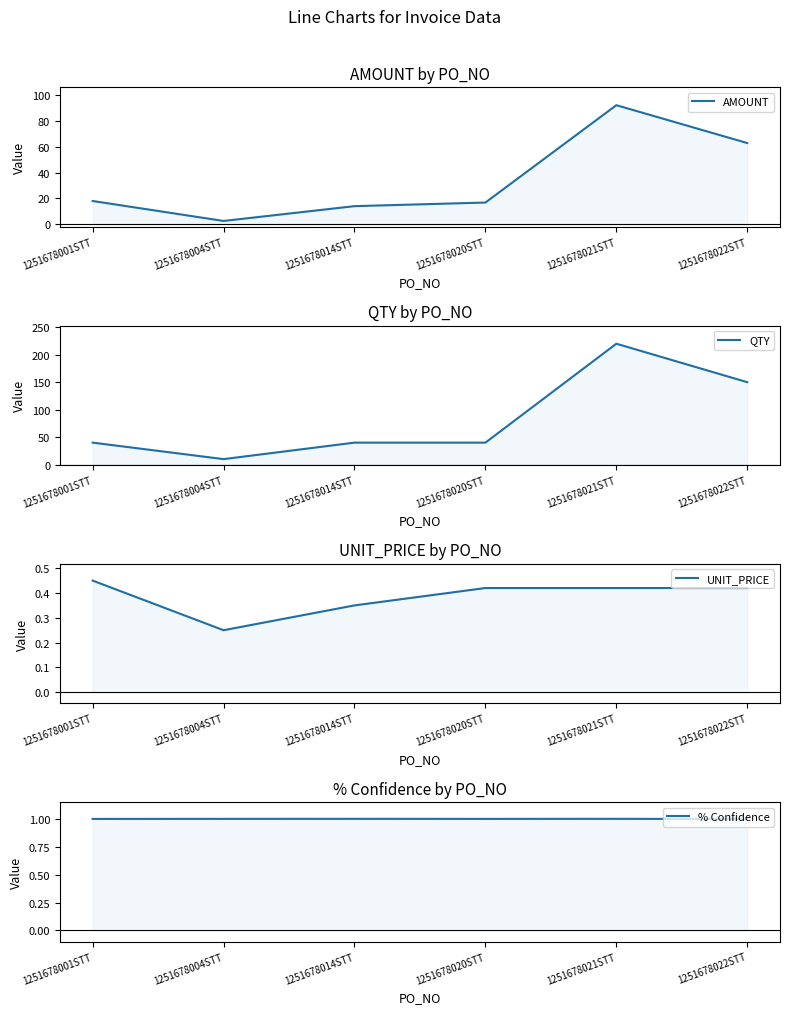

How many data points in AMOUNT are above 18?

2